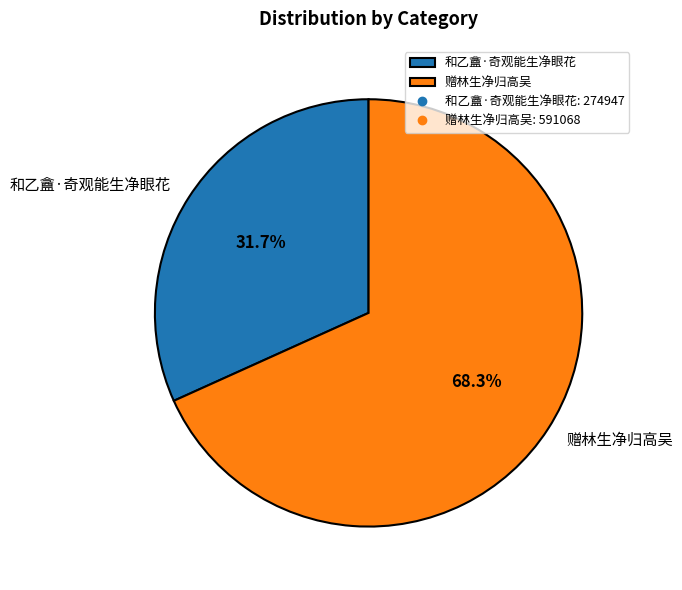

The 赠林生净归高吴 slice represents 75% of the pie. True or false?

False